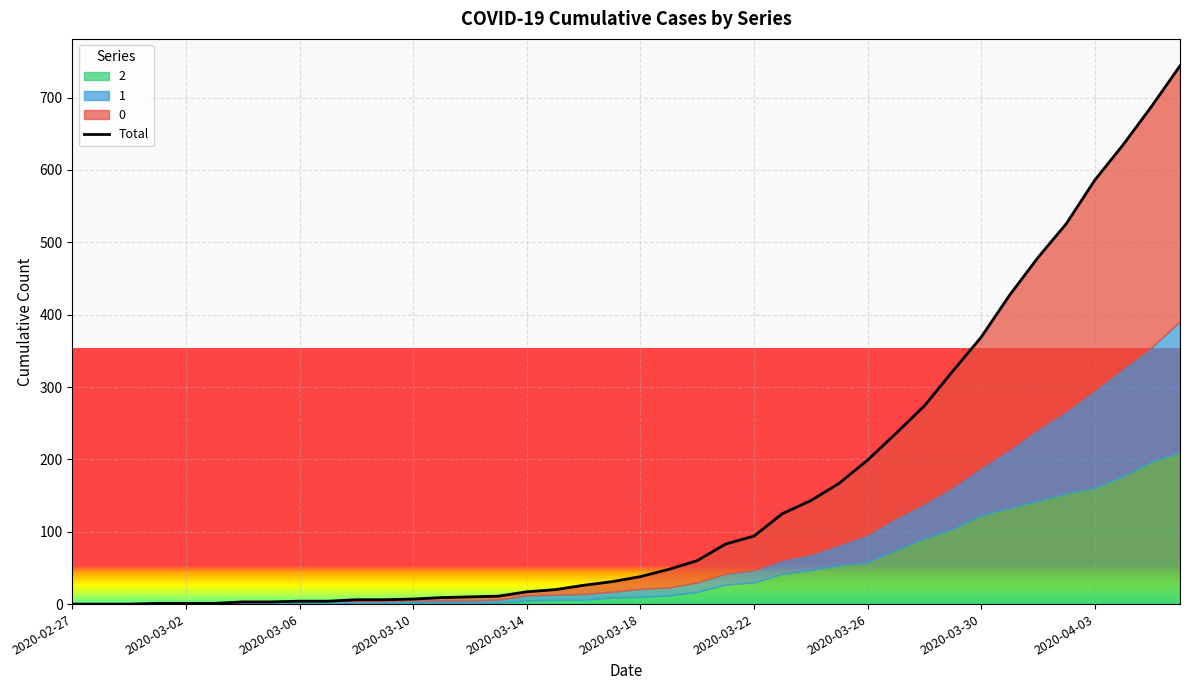

Is it true that the value at 37 is 243?

False